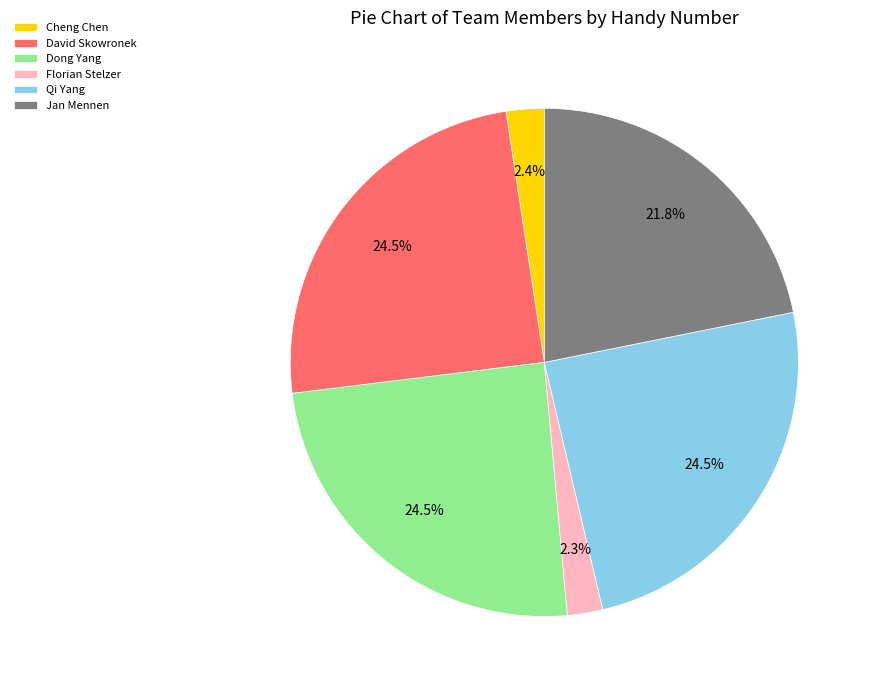

What is the total percentage of Qi Yang and Cheng Chen?

26.9%